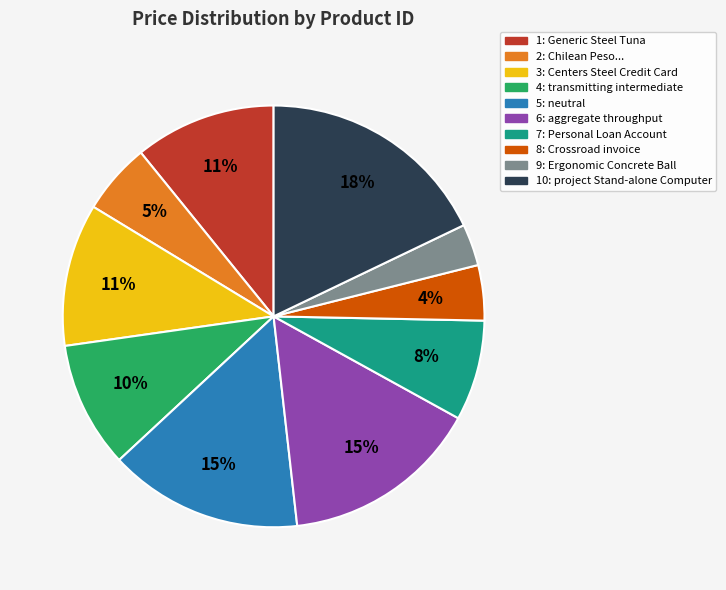

To the nearest percent, what is the difference between the largest and smallest slice percentages?

15%